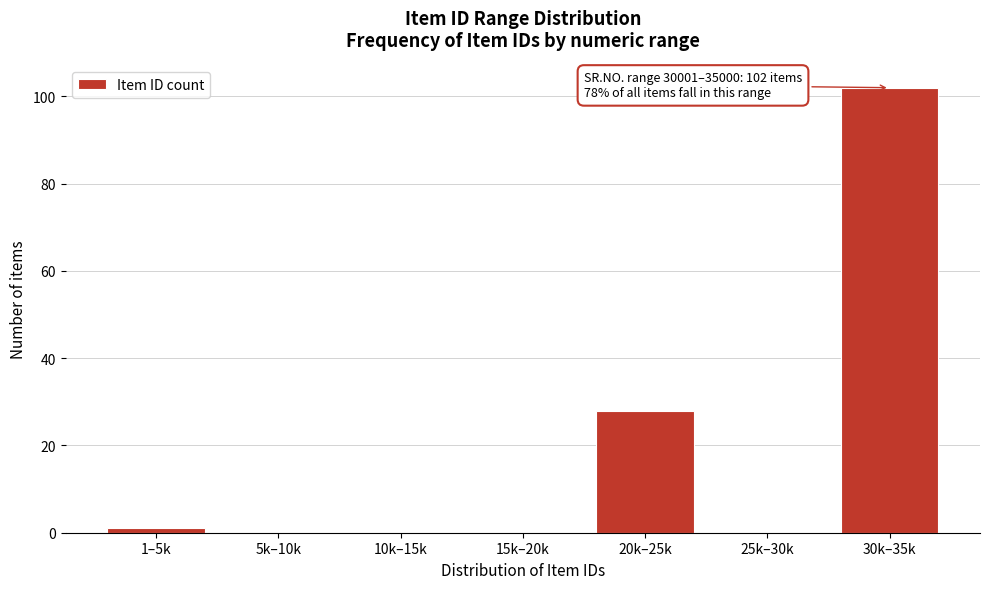

Reading left to right, extract all data points from this chart.

1–5k=1	5k–10k=0	10k–15k=0	15k–20k=0	20k–25k=28	25k–30k=0	30k–35k=102